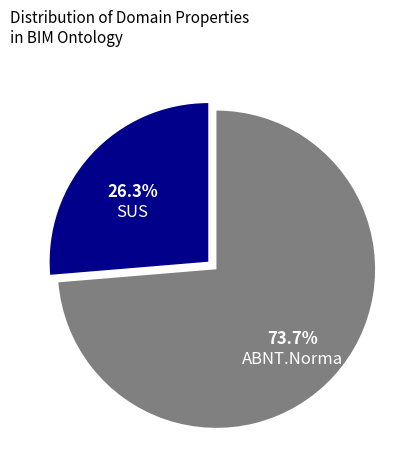

Approximately how many times larger is the value at ABNT.Norma compared to SUS?

2.8